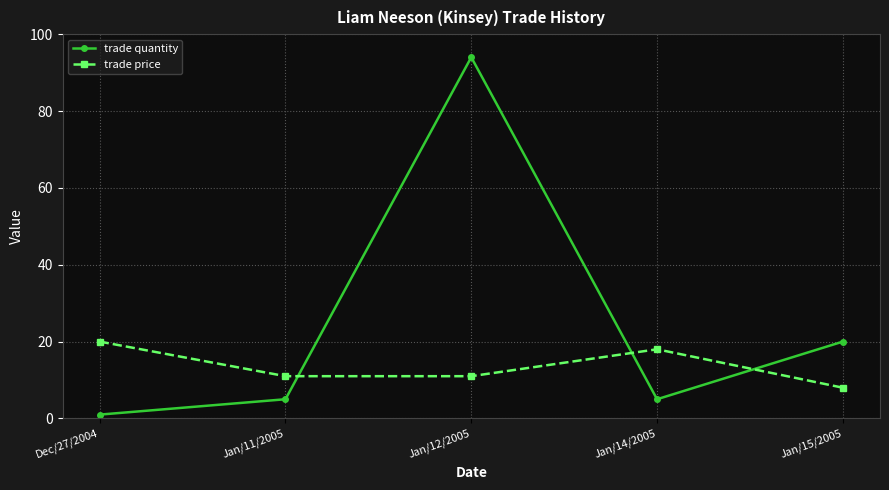

What are all the series names shown in the legend?

trade quantity, trade price